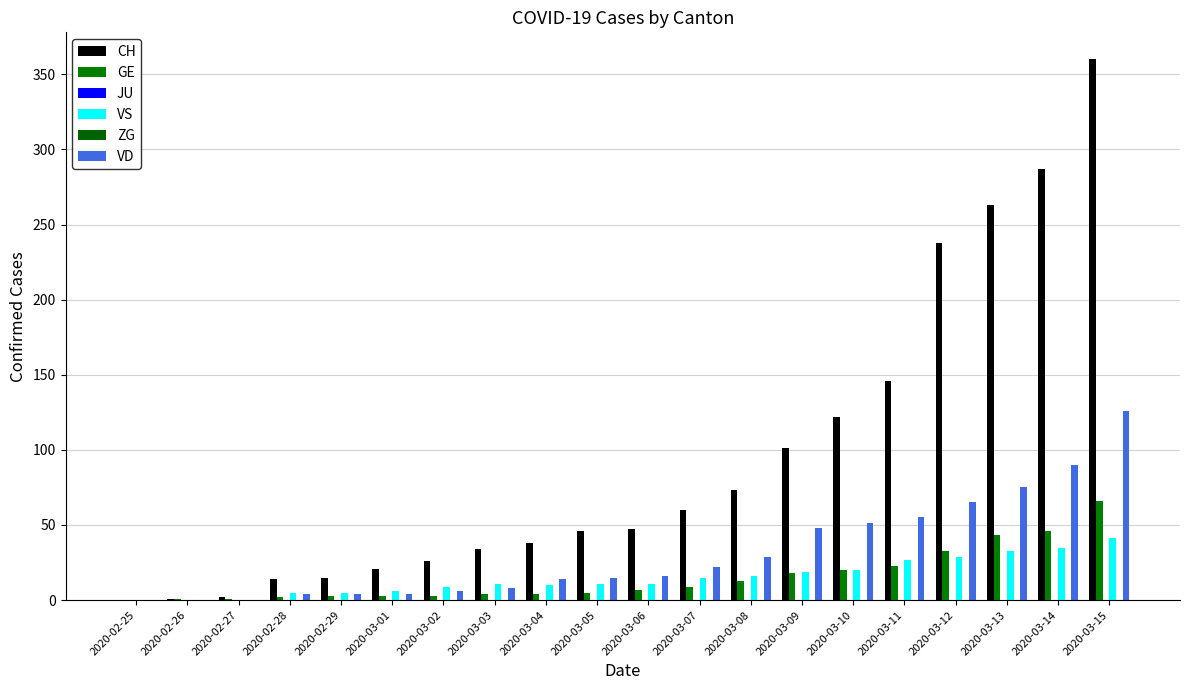

Reading right to left, extract all data points from this chart.

CH: 2020-03-15=360	2020-03-14=287	2020-03-13=263	2020-03-12=238	2020-03-11=146	2020-03-10=122	2020-03-09=101	2020-03-08=73	2020-03-07=60	2020-03-06=47	2020-03-05=46	2020-03-04=38	2020-03-03=34	2020-03-02=26	2020-03-01=21	2020-02-29=15	2020-02-28=14	2020-02-27=2	2020-02-26=1	2020-02-25=0
GE: 2020-03-15=66	2020-03-14=46	2020-03-13=43	2020-03-12=33	2020-03-11=23	2020-03-10=20	2020-03-09=18	2020-03-08=13	2020-03-07=9	2020-03-06=7	2020-03-05=5	2020-03-04=4	2020-03-03=4	2020-03-02=3	2020-03-01=3	2020-02-29=3	2020-02-28=2	2020-02-27=1	2020-02-26=1	2020-02-25=0
JU: 2020-03-15=0	2020-03-14=0	2020-03-13=0	2020-03-12=0	2020-03-11=0	2020-03-10=0	2020-03-09=0	2020-03-08=0	2020-03-07=0	2020-03-06=0	2020-03-05=0	2020-03-04=0	2020-03-03=0	2020-03-02=0	2020-03-01=0	2020-02-29=0	2020-02-28=0	2020-02-27=0	2020-02-26=0	2020-02-25=0
VS: 2020-03-15=41	2020-03-14=35	2020-03-13=33	2020-03-12=29	2020-03-11=27	2020-03-10=20	2020-03-09=19	2020-03-08=16	2020-03-07=15	2020-03-06=11	2020-03-05=11	2020-03-04=10	2020-03-03=11	2020-03-02=9	2020-03-01=6	2020-02-29=5	2020-02-28=5	2020-02-27=0	2020-02-26=0	2020-02-25=0
ZG: 2020-03-15=0	2020-03-14=0	2020-03-13=0	2020-03-12=0	2020-03-11=0	2020-03-10=0	2020-03-09=0	2020-03-08=0	2020-03-07=0	2020-03-06=0	2020-03-05=0	2020-03-04=0	2020-03-03=0	2020-03-02=0	2020-03-01=0	2020-02-29=0	2020-02-28=0	2020-02-27=0	2020-02-26=0	2020-02-25=0
VD: 2020-03-15=126	2020-03-14=90	2020-03-13=75	2020-03-12=65	2020-03-11=55	2020-03-10=51	2020-03-09=48	2020-03-08=29	2020-03-07=22	2020-03-06=16	2020-03-05=15	2020-03-04=14	2020-03-03=8	2020-03-02=6	2020-03-01=4	2020-02-29=4	2020-02-28=4	2020-02-27=0	2020-02-26=0	2020-02-25=0